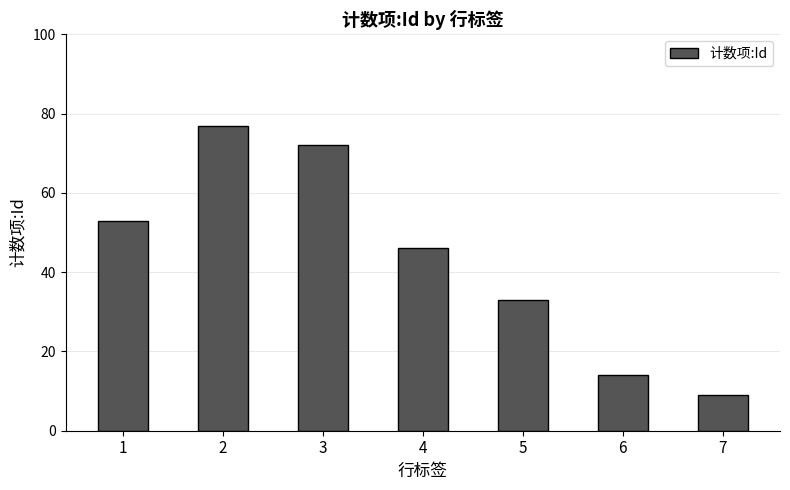

Read the value at 4, to the nearest 5.

45